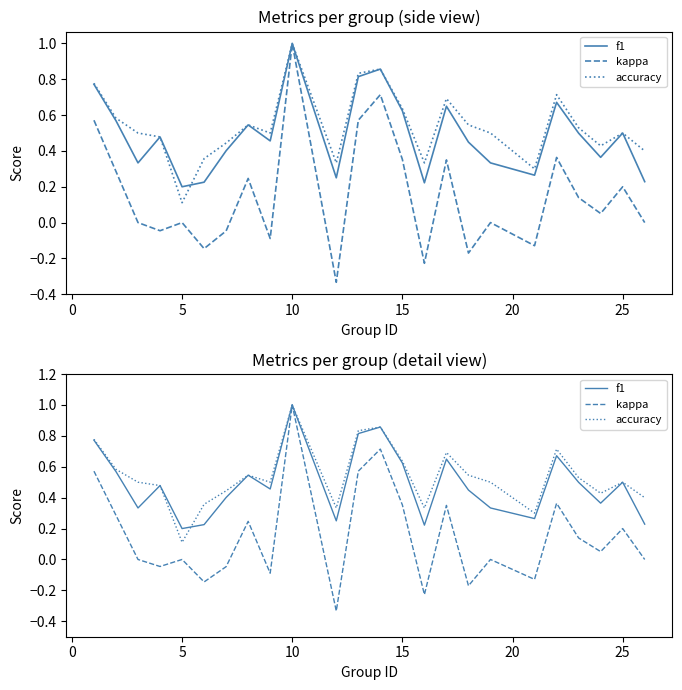

What are all the series names shown in the legend?

f1, kappa, accuracy